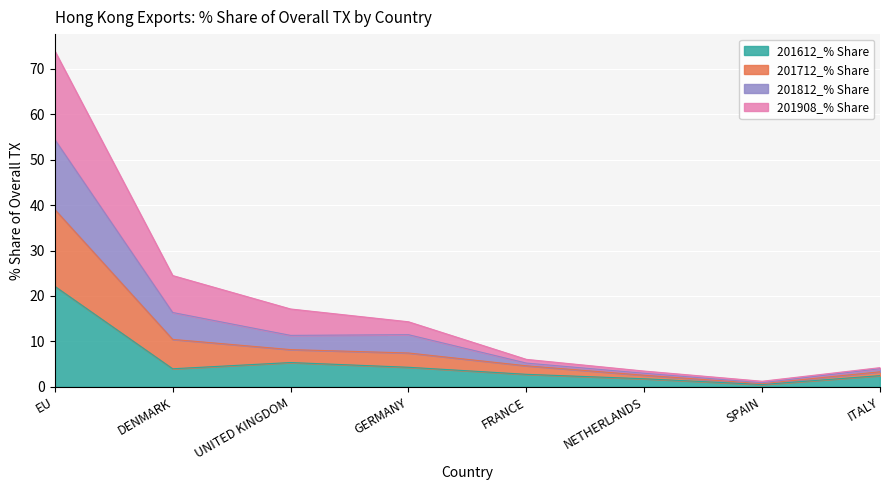

At which category is the sum across all series the highest?

EU